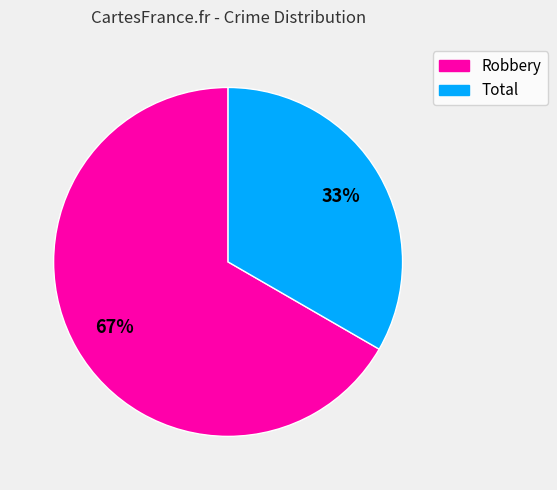

To the nearest percent, what is the combined percentage of Robbery and Total?

100%